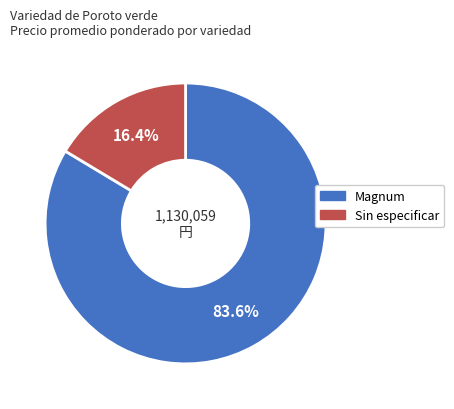

How many slices are in this pie chart?

2